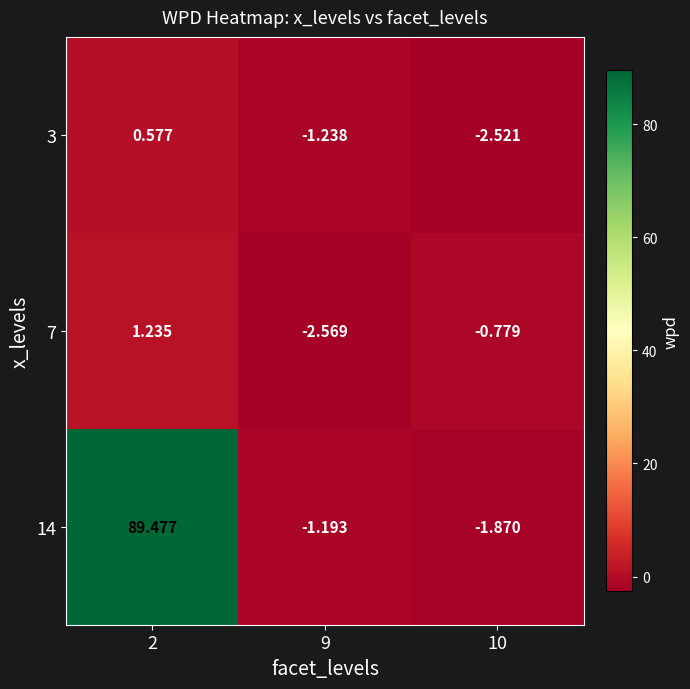

What is the difference between the highest and lowest values at 2?

88.9